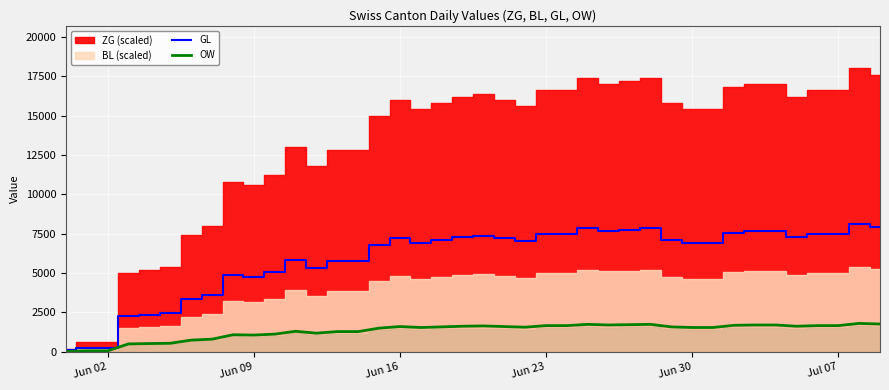

The value of GL at Jul 07 is 7470.0. True or false?

True